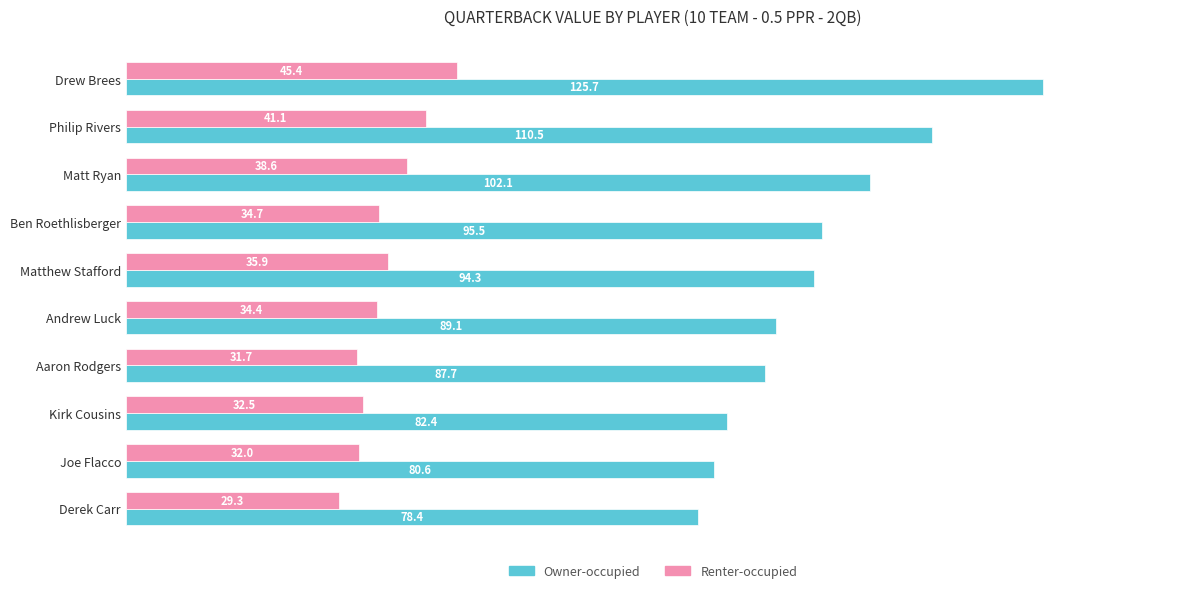

The Owner-occupied series shows 57.7 at Andrew Luck. True or false?

False